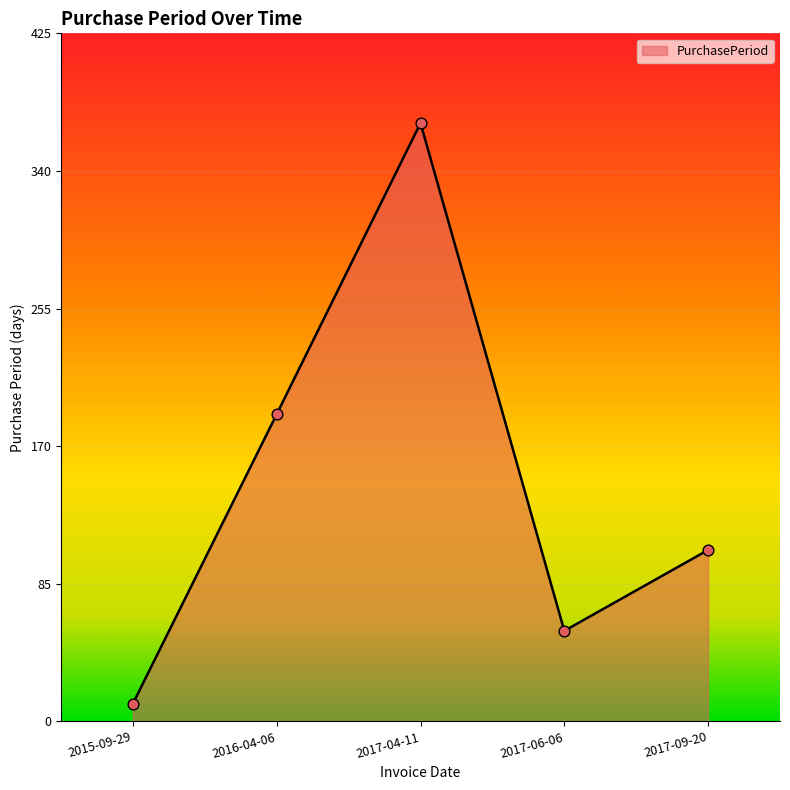

Which has a higher value, 2017-04-11 or 2015-09-29?

2017-04-11